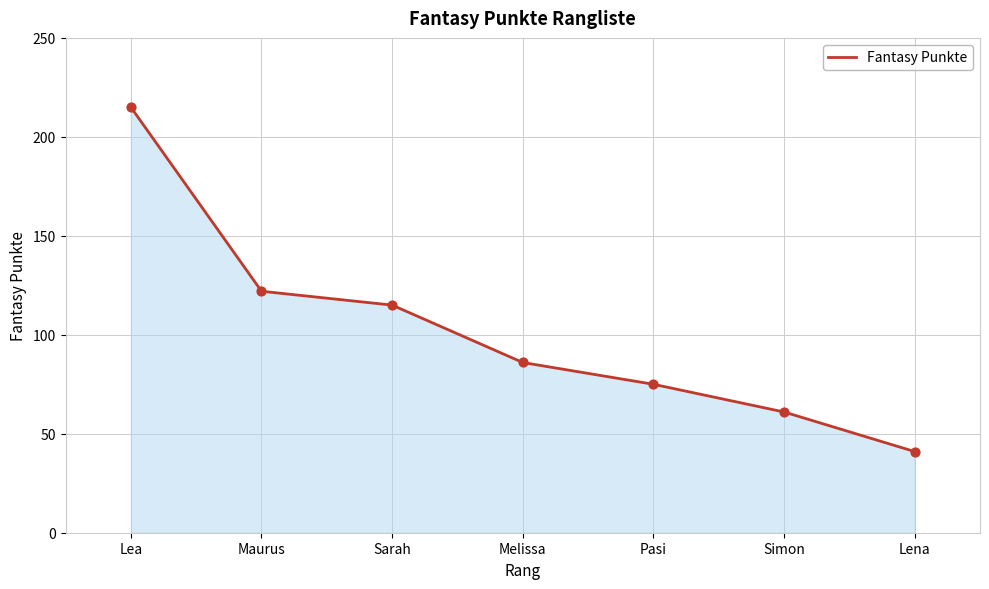

What is the ratio of the value at Lea to the value at Simon?

3.5